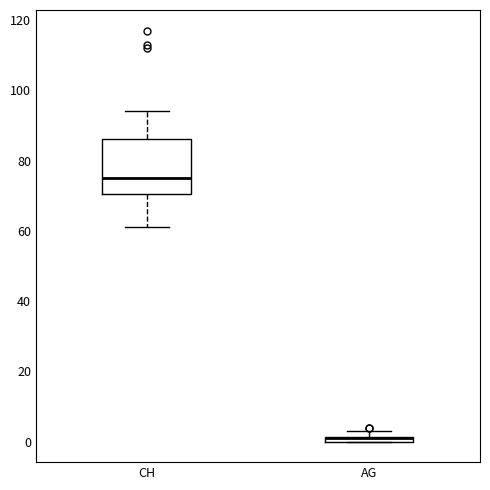

Where is the upper edge of the box for AG on the y-axis? The values are not printed on the chart, so give them approximately, as read against the axis.

2